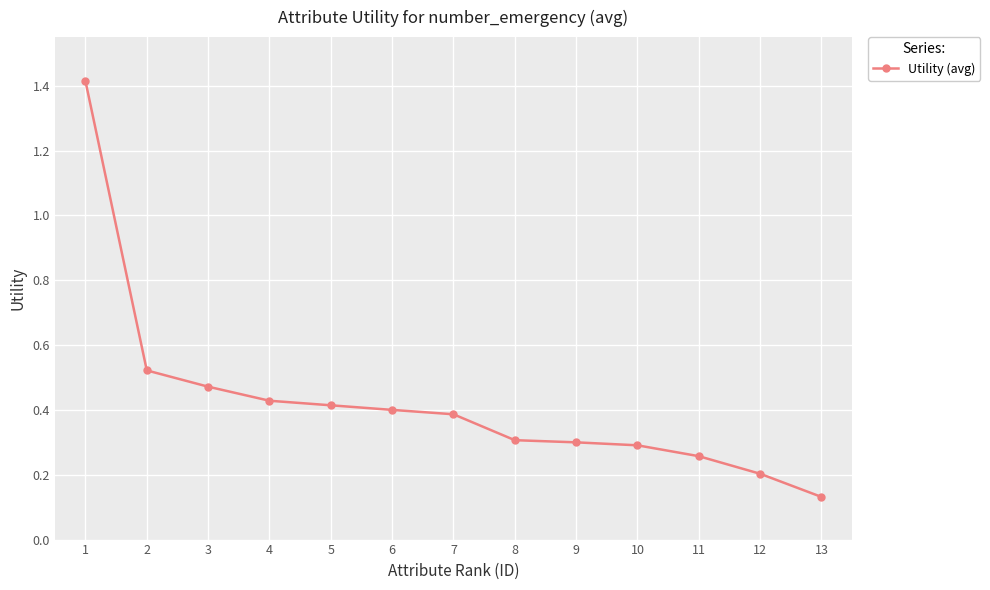

What is the sum of all values?

5.5